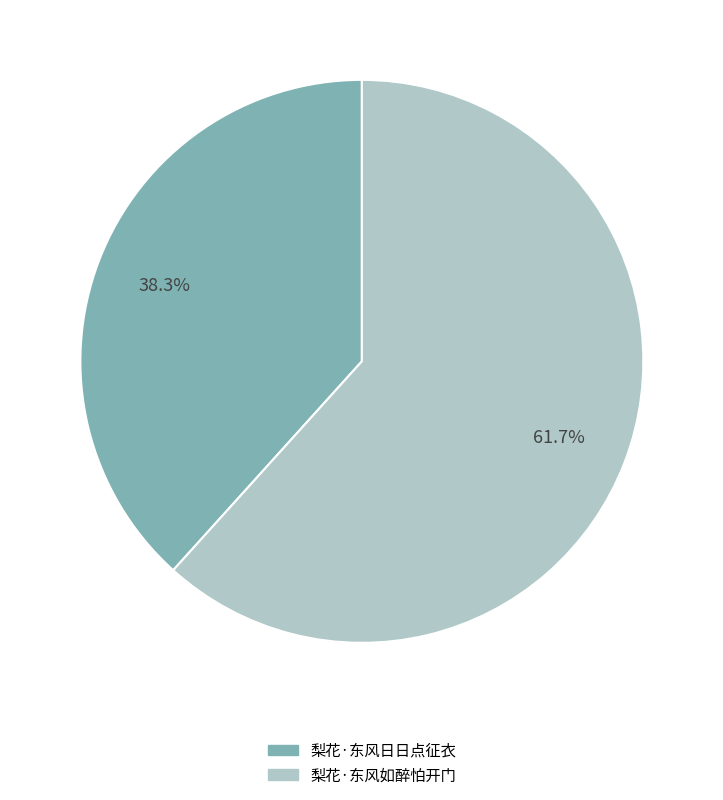

Does any single category account for the majority?

Yes